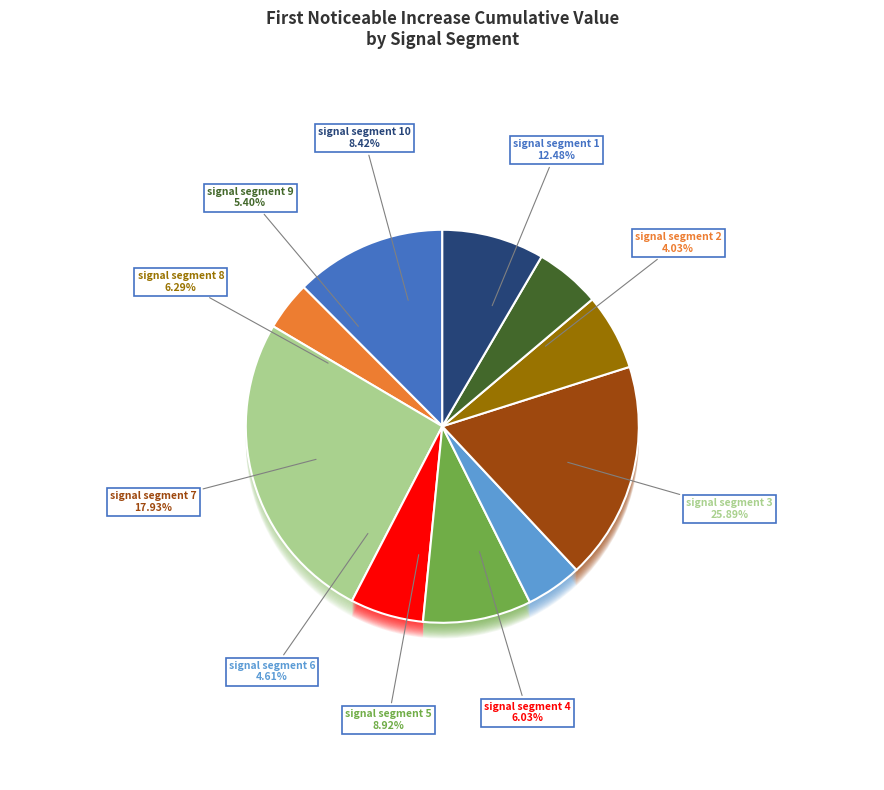

Count the number of slices in the pie.

10